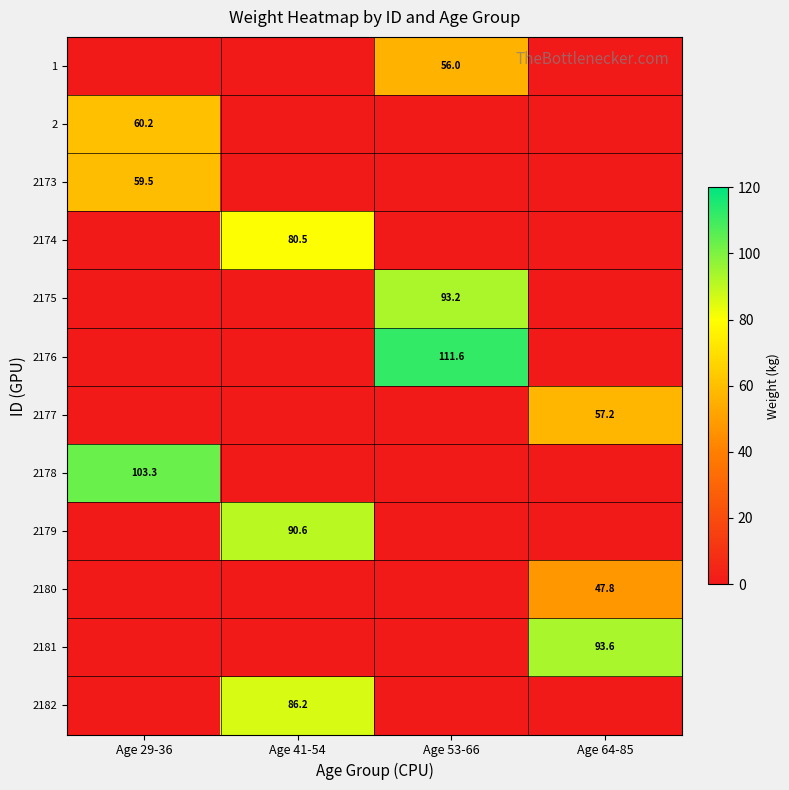

The 2177 series shows 87.3 at Age 64-85. True or false?

False